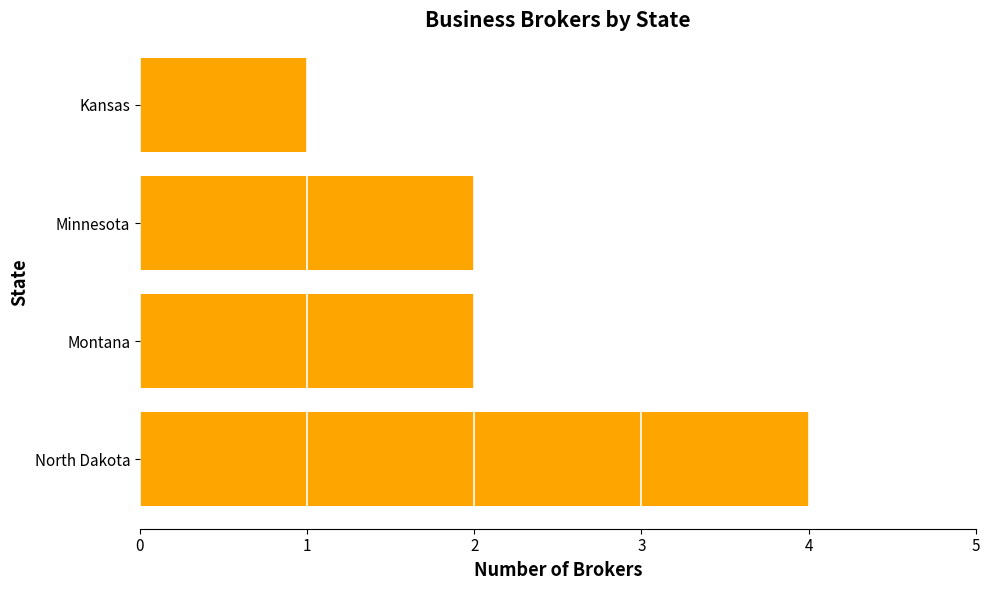

The value at Minnesota is 3. True or false?

False